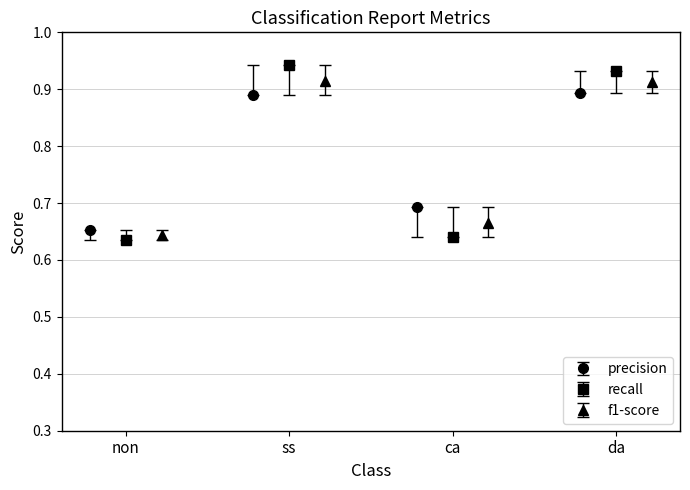

At how many categories does at least one series exceed 0?

4